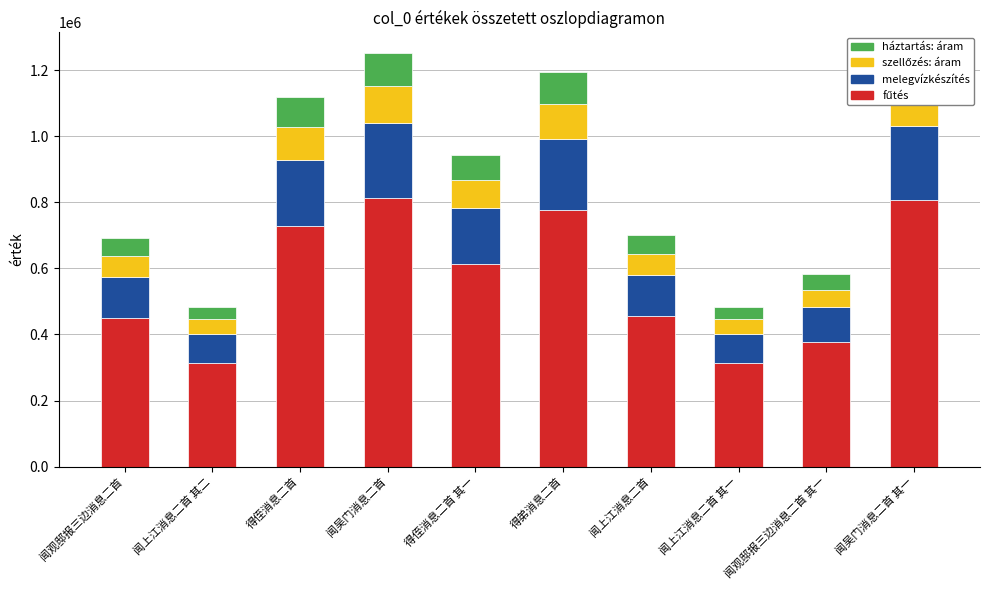

How many bars are there in total?

10